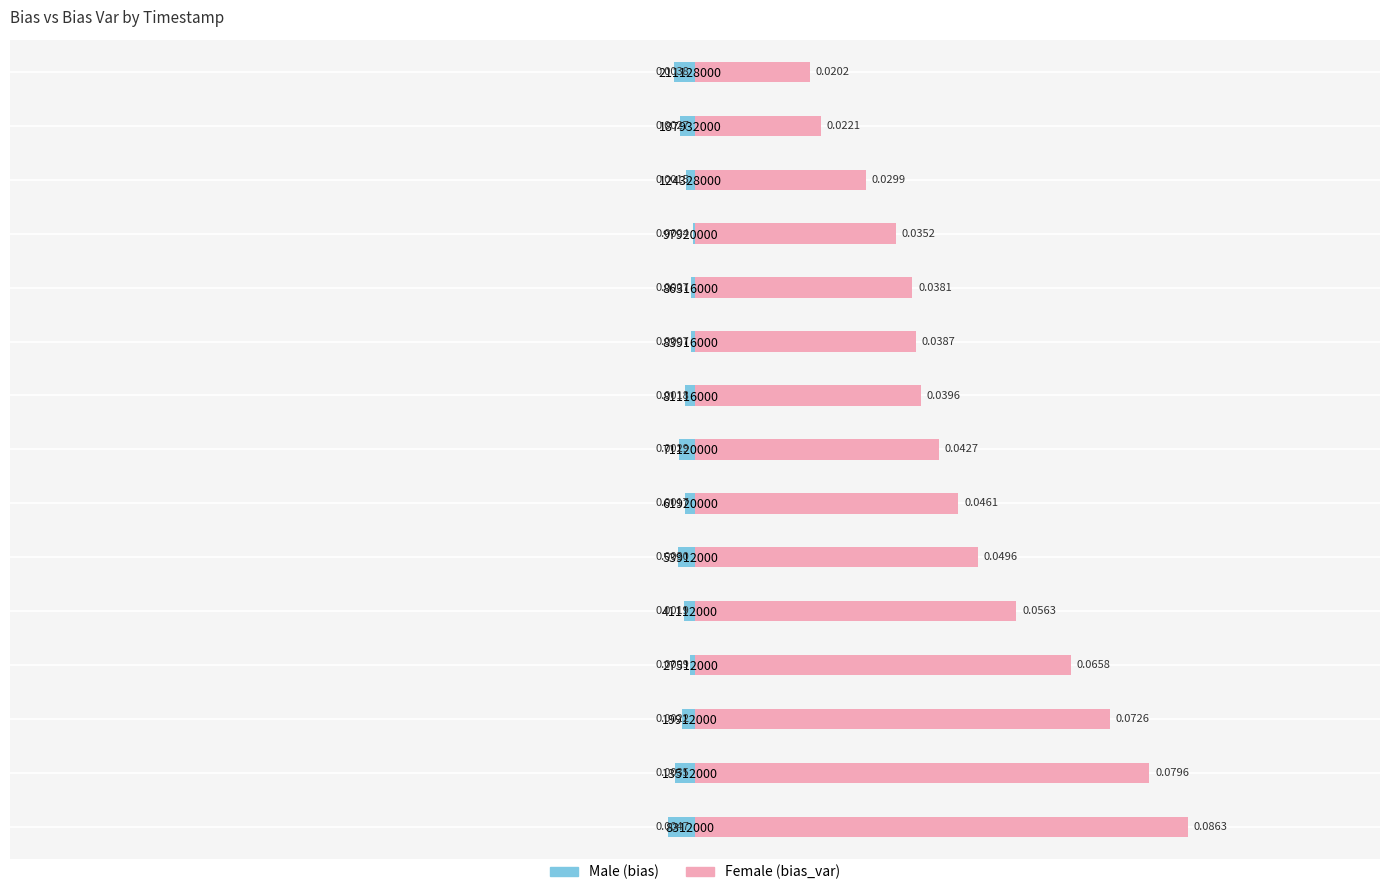

Does the chart contain any negative values?

Yes